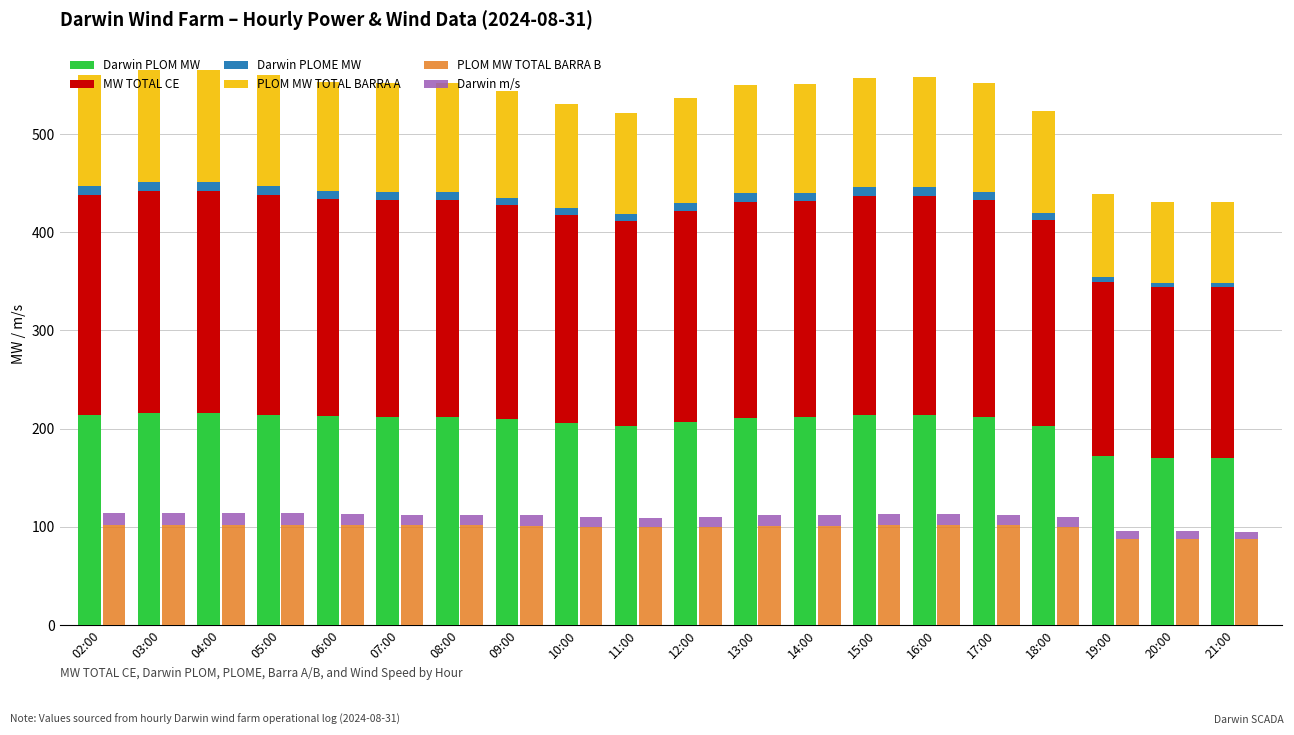

Does the chart contain any negative values?

No